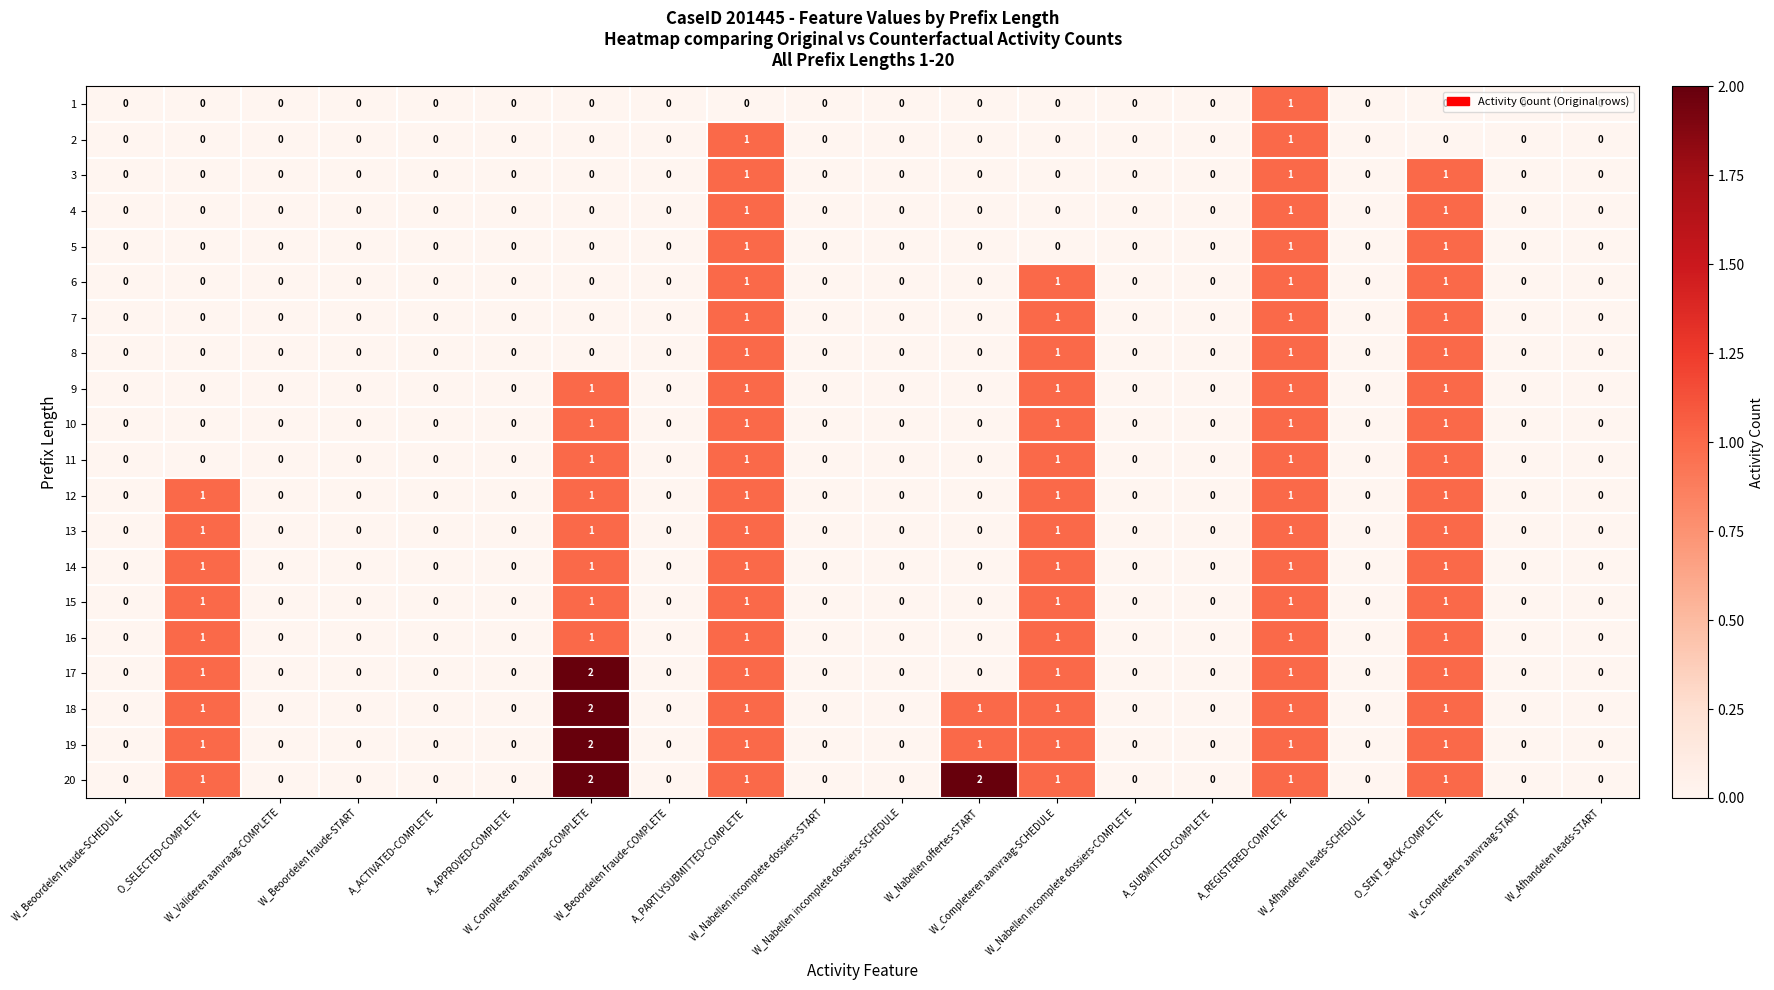

What is the sum of all 16 values?

6